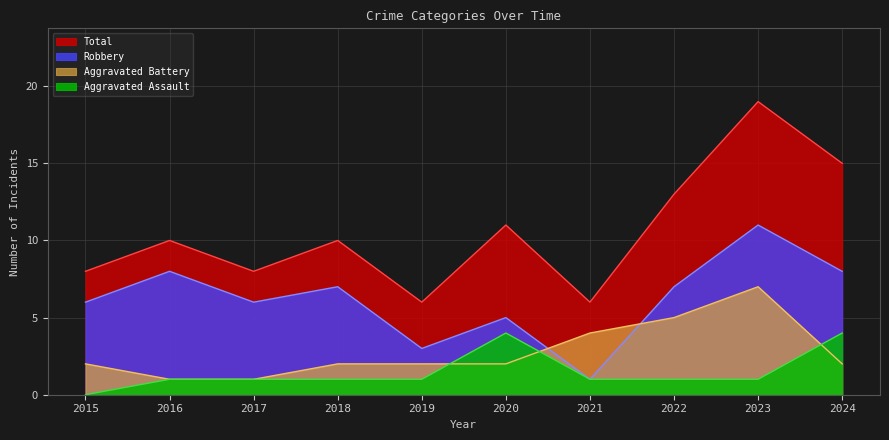

Is the value of Aggravated Battery at 2024 greater than the value of Total at 2024?

No